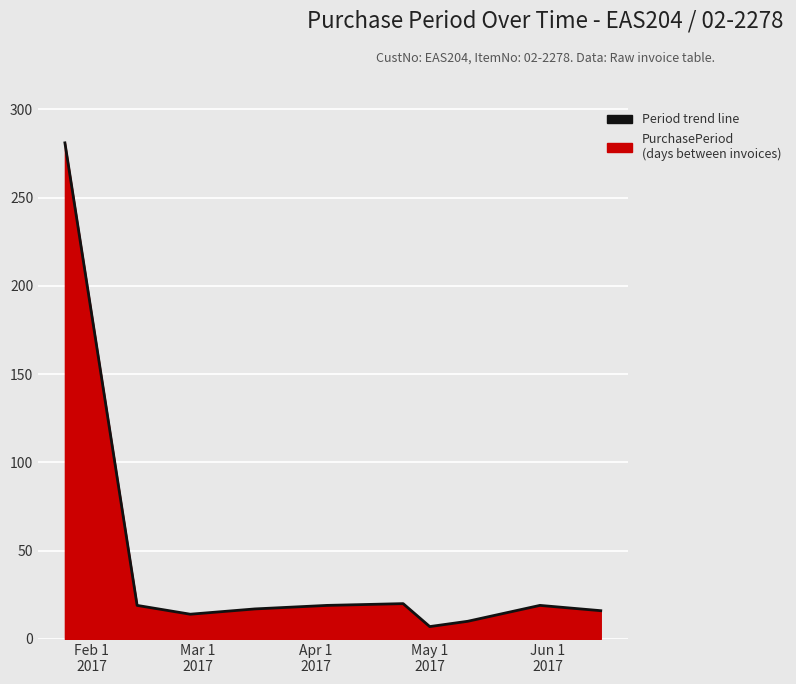

What is the greatest value displayed?

281